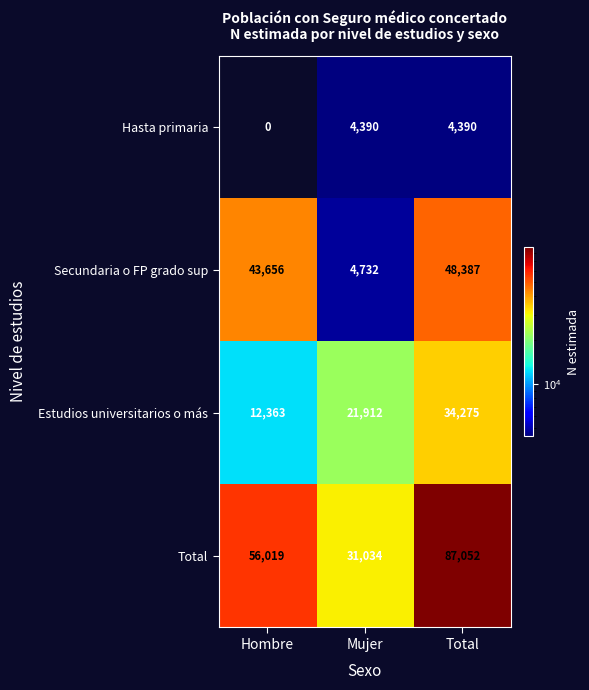

How many series are shown in this chart?

4